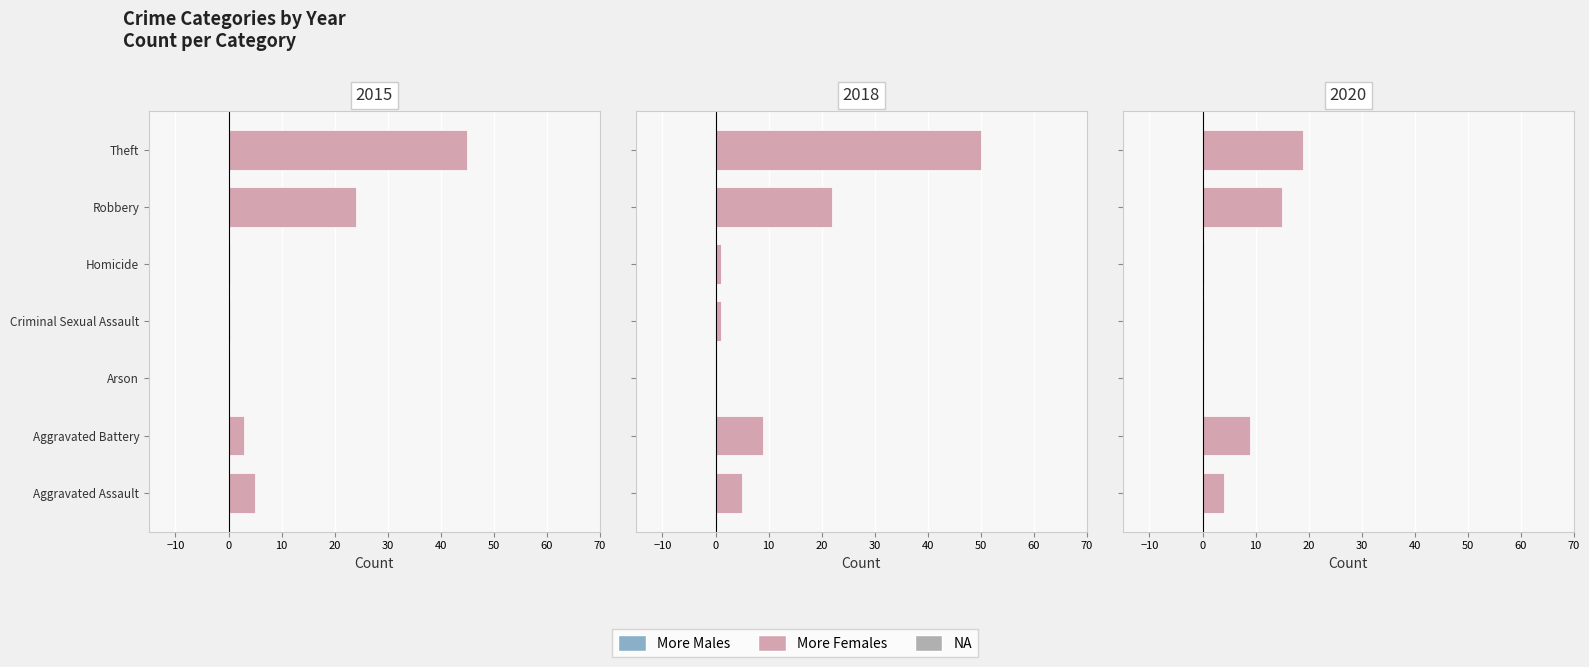

Does the chart contain any negative values?

No